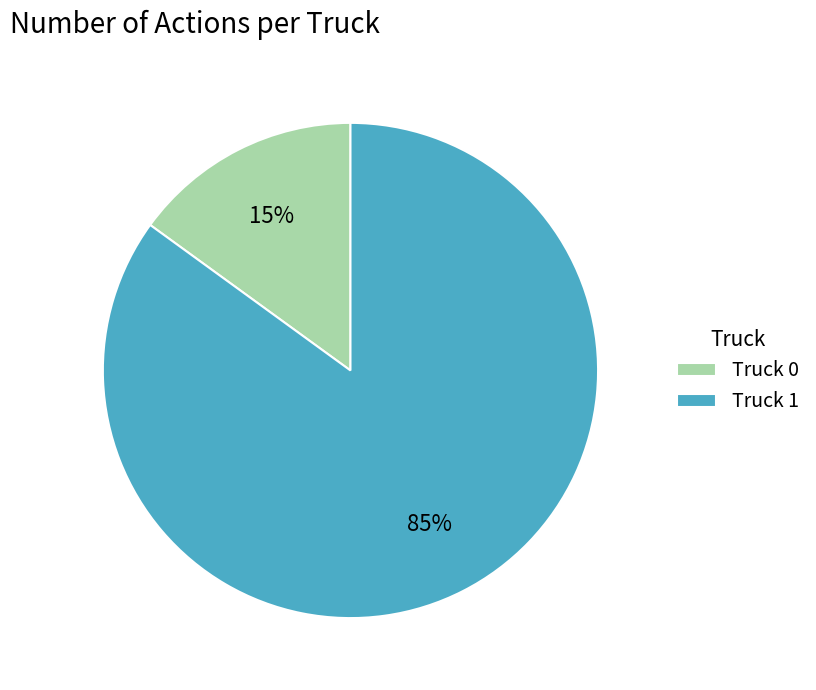

What percentage is the Truck 1 slice, to the nearest percent?

85%